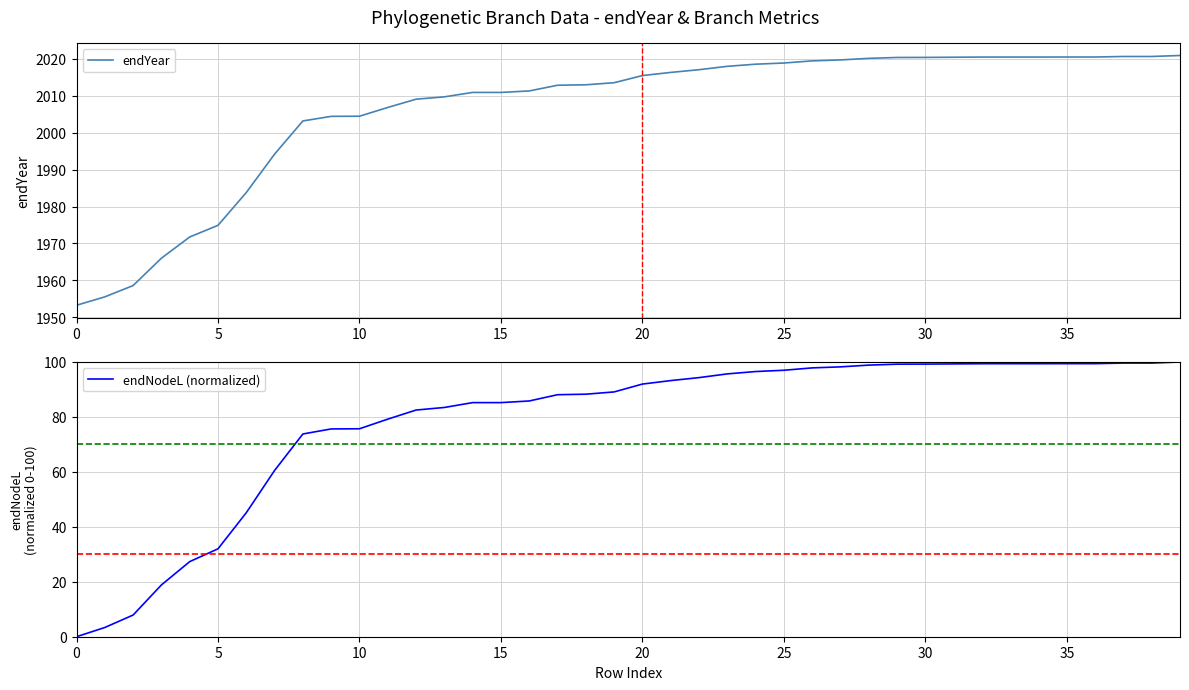

What is the minimum value for endYear?

1953.3